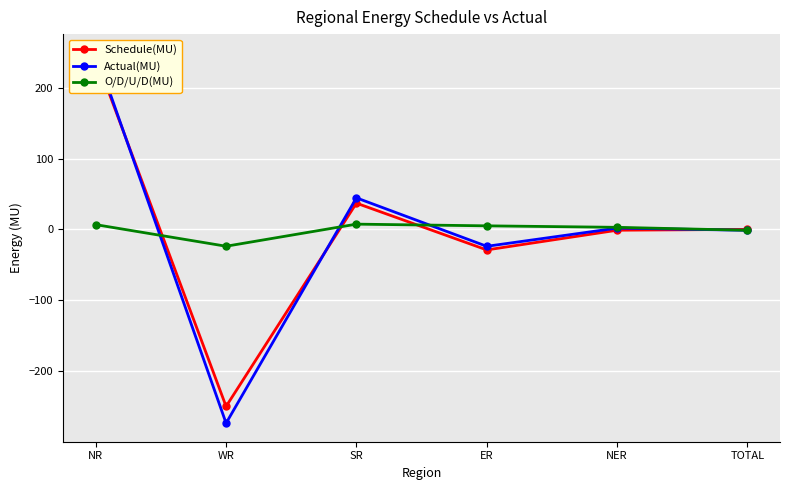

What is the sum of all O/D/U/D(MU) values?

-2.5